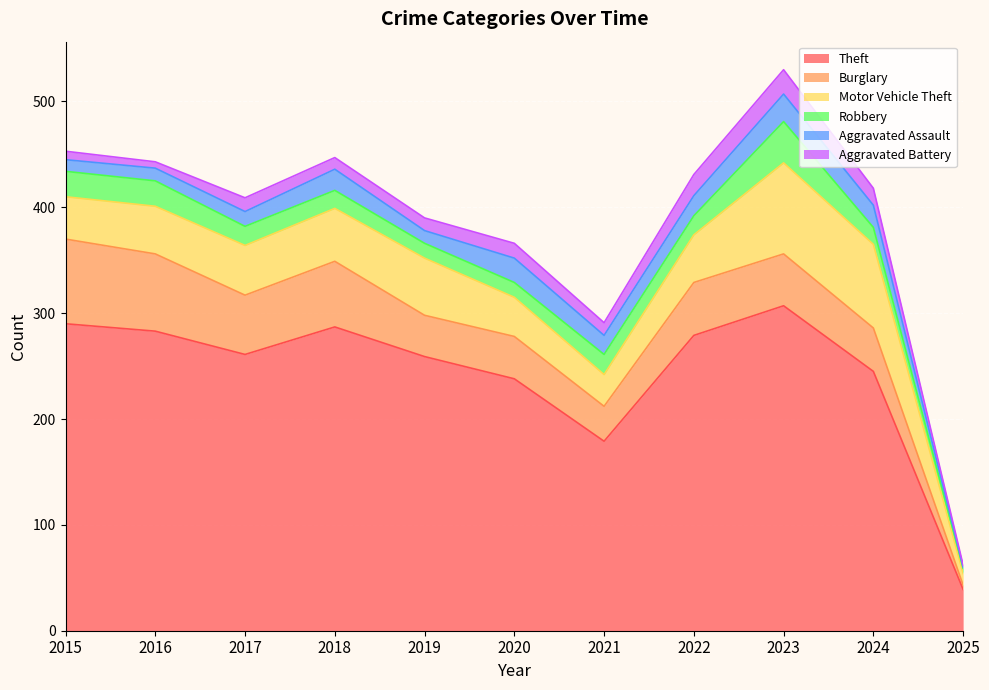

List the labels in order of Motor Vehicle Theft value, largest first.

2023, 2024, 2019, 2018, 2017, 2016, 2022, 2015, 2020, 2021, 2025